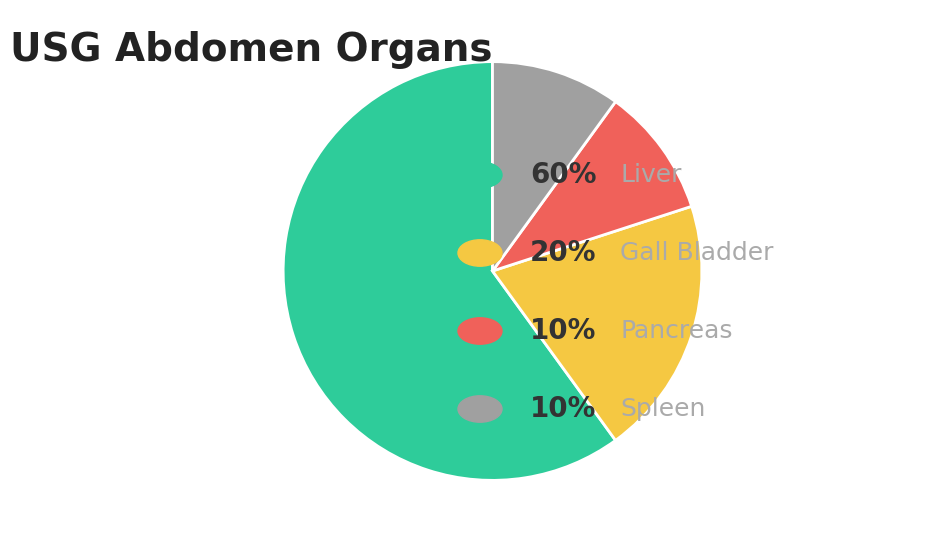

Is there a majority slice in this chart?

Yes